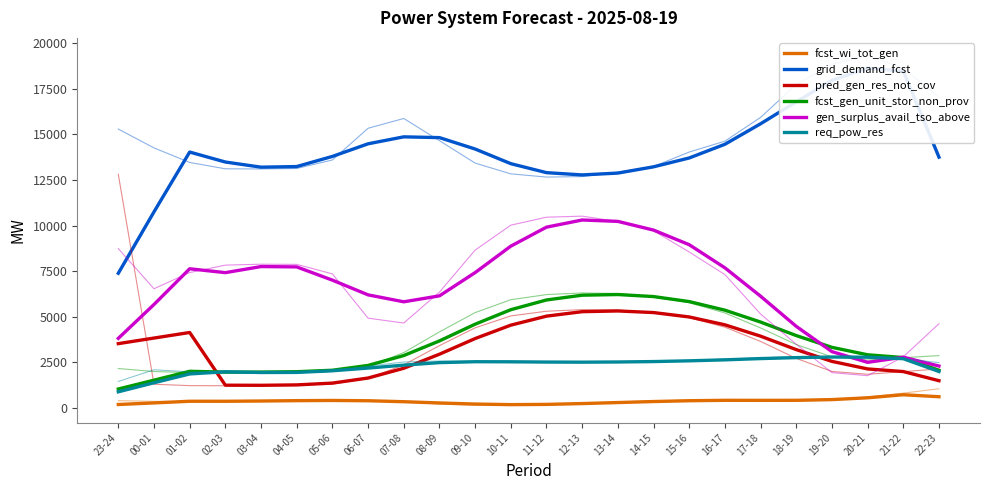

How many lines are shown in the chart?

6